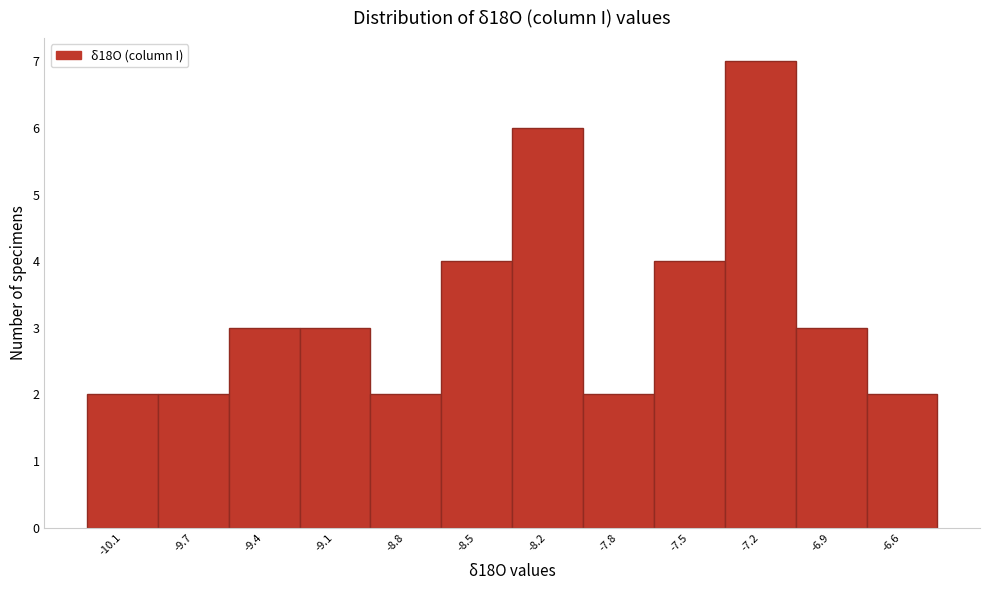

Reading left to right, what are all the values shown in this chart?

2	2	3	3	2	4	6	2	4	7	3	2